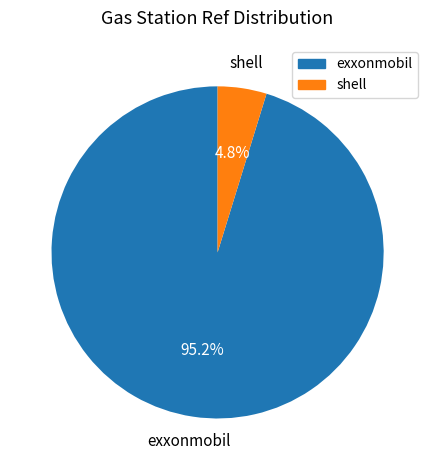

Is there any slice that represents more than half of the pie?

Yes